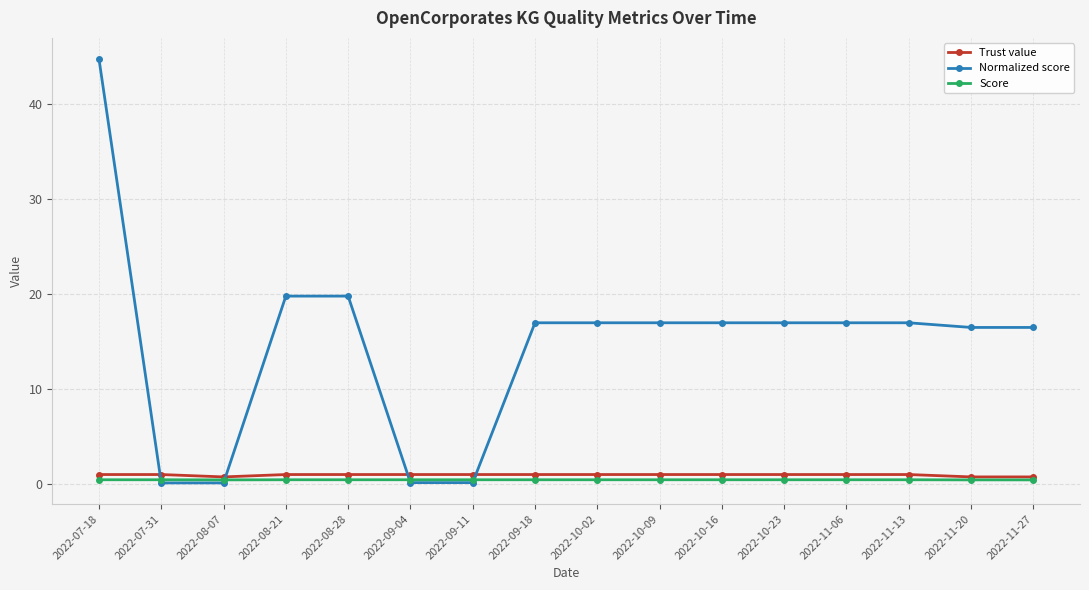

Is the value of Normalized score at 2022-08-21 greater than the value of Score at 2022-08-07?

Yes